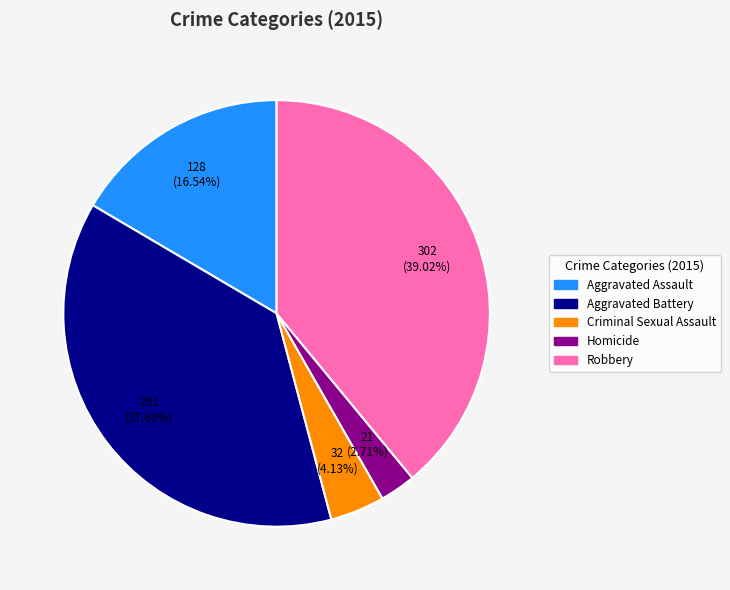

What is the ratio of the value at Homicide to the value at Aggravated Assault?

0.2